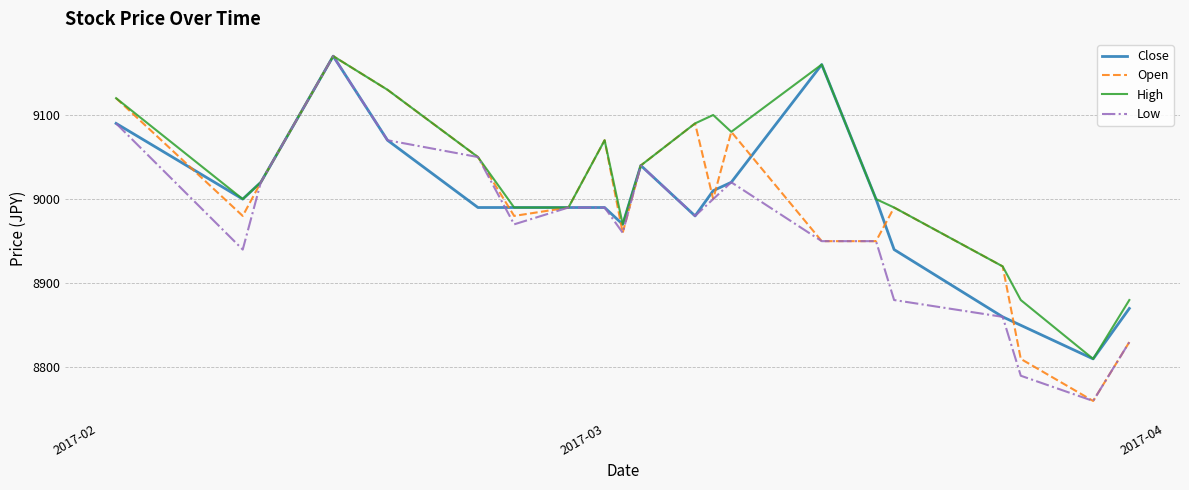

What is the maximum value for Open?

9170